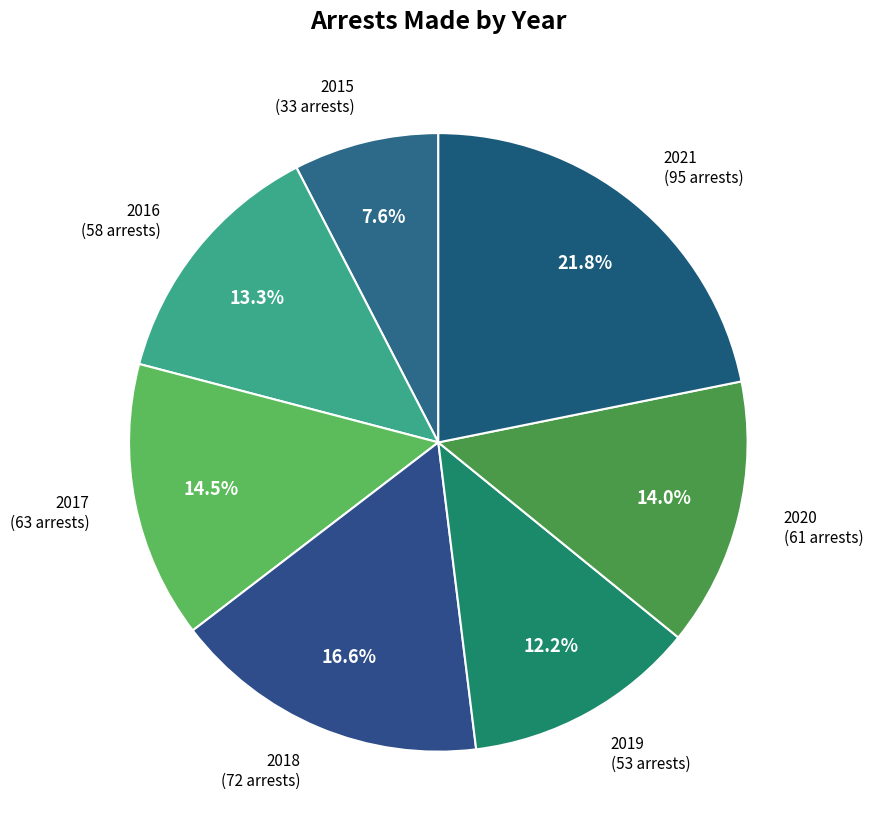

Does 2019 represent more than half of the total?

No